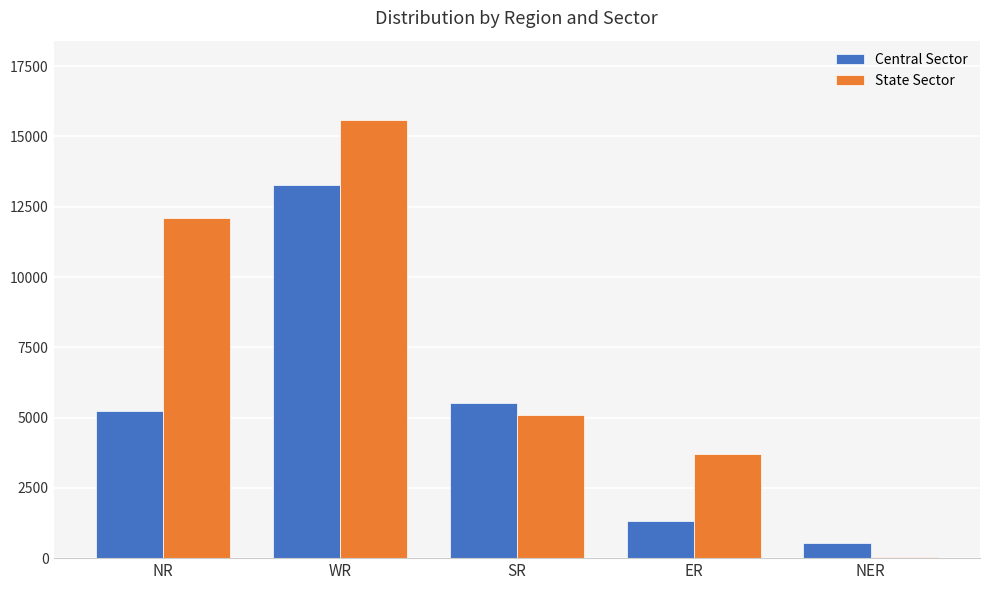

What is the difference between the State Sector values at NER and ER?

3655